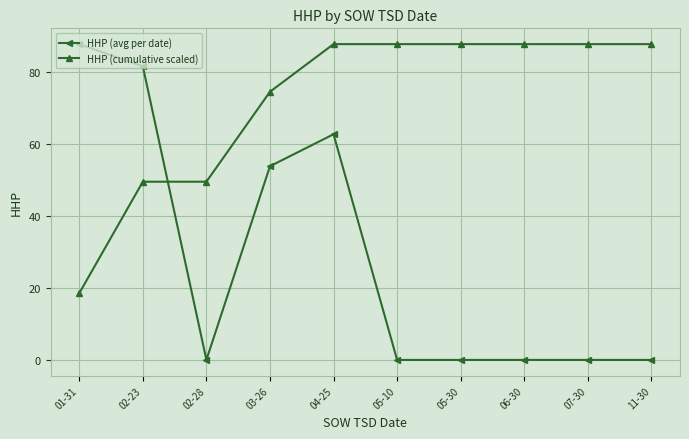

What is the total value across all series at 02-28?

49.4